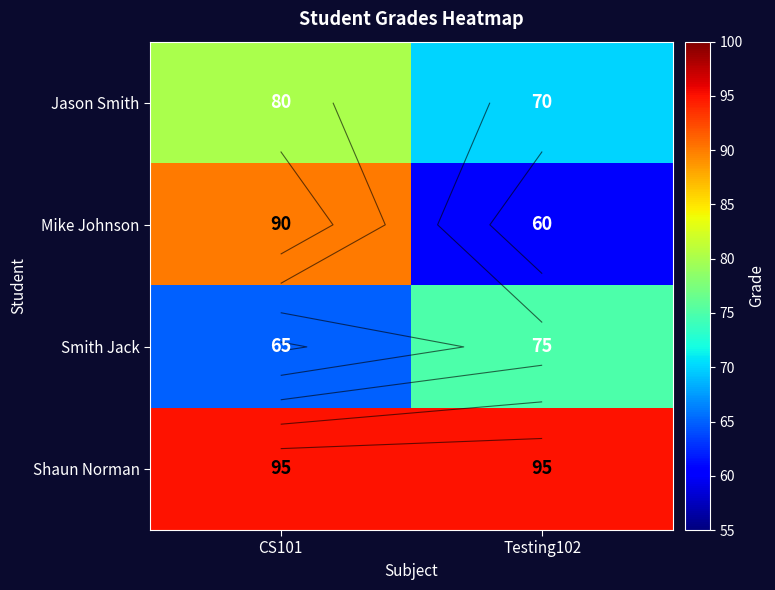

How many Mike Johnson values are between 60 and 90?

2